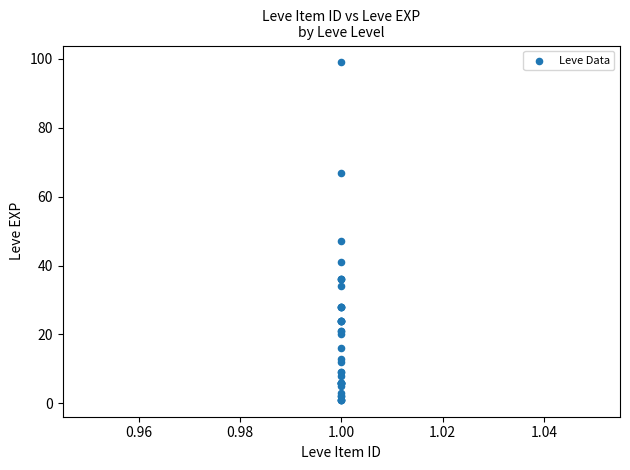

What Y value in the scatter plot is closest to 50?

47